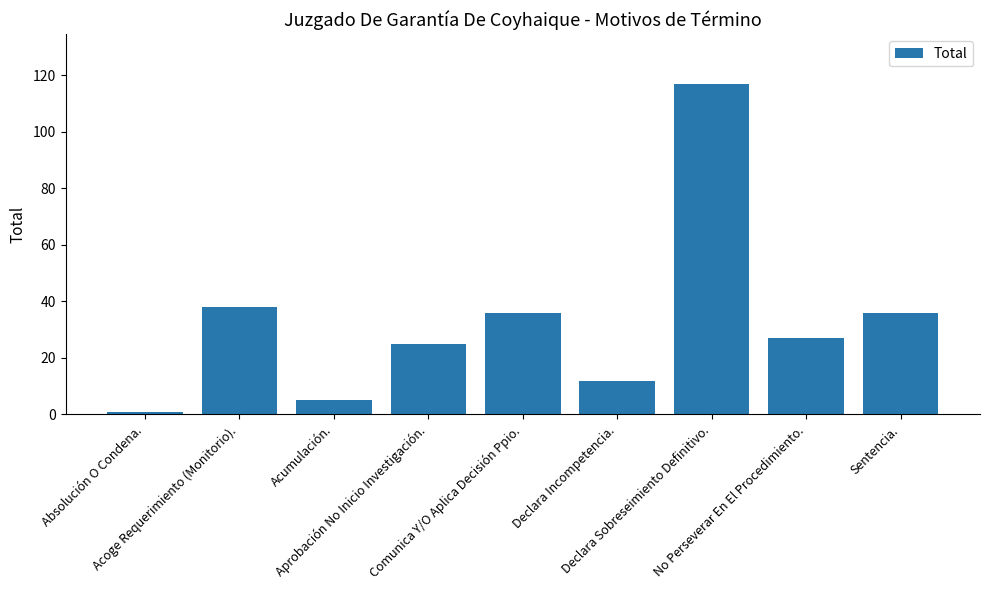

What position from the right is Acoge Requerimiento (Monitorio).?

8